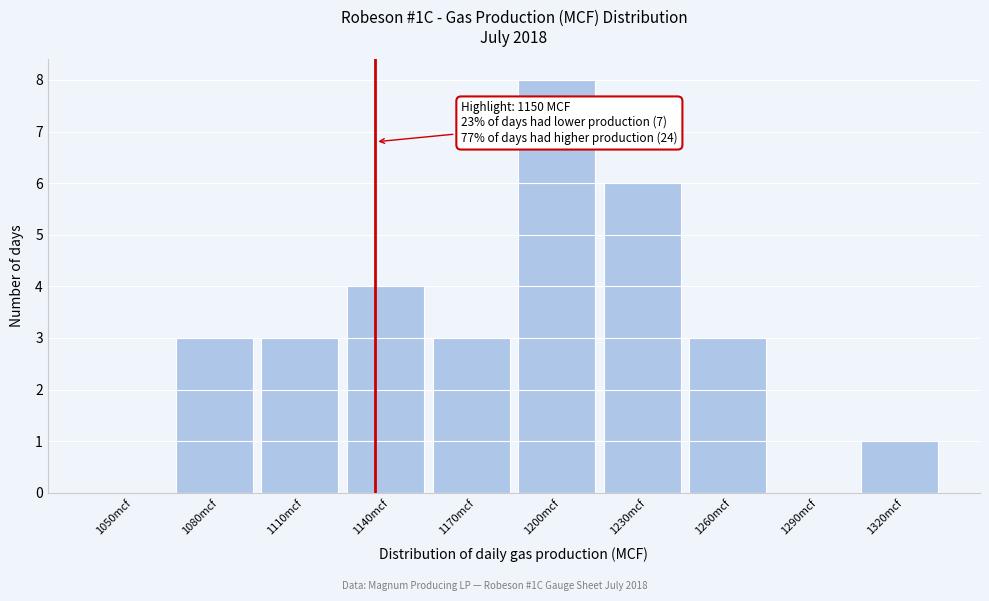

Reading left to right, what are all the values shown in this chart?

1050mcf=0	1080mcf=3	1110mcf=3	1140mcf=4	1170mcf=3	1200mcf=8	1230mcf=6	1260mcf=3	1290mcf=0	1320mcf=1